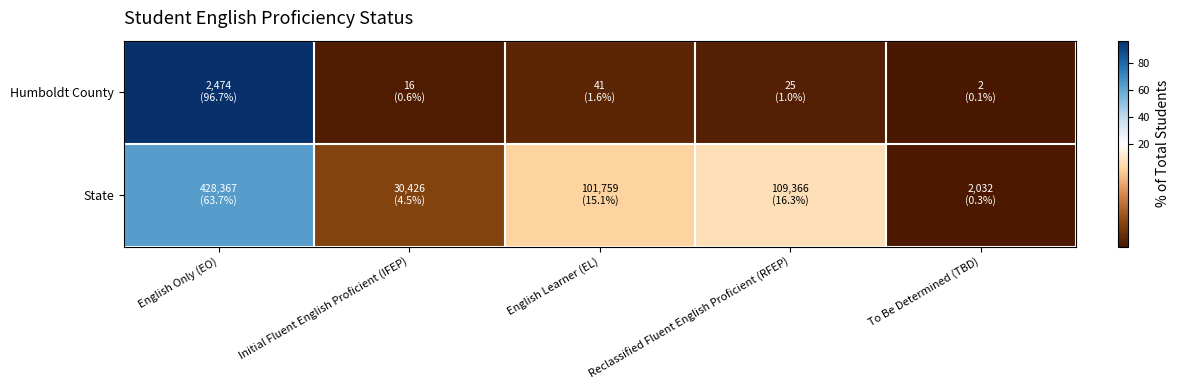

At how many categories does at least one series exceed 50?

1